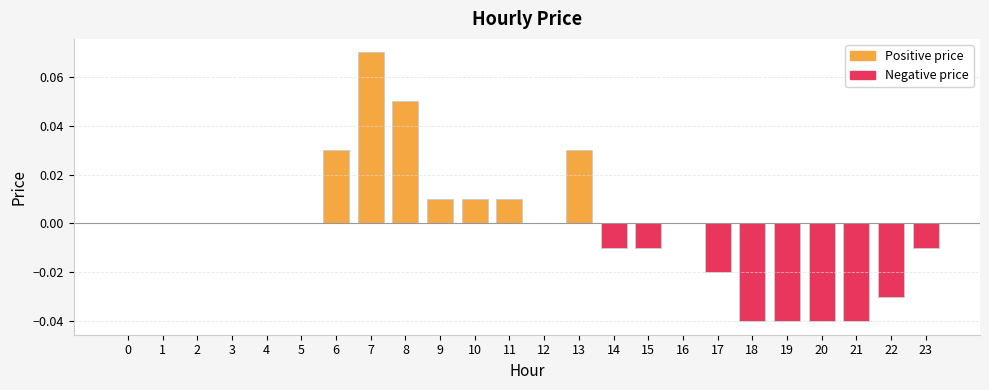

Are the bars horizontal?

No